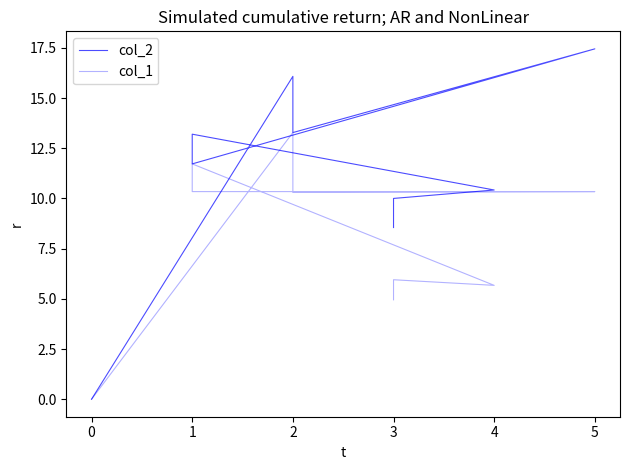

Count the number of data series in this chart.

2